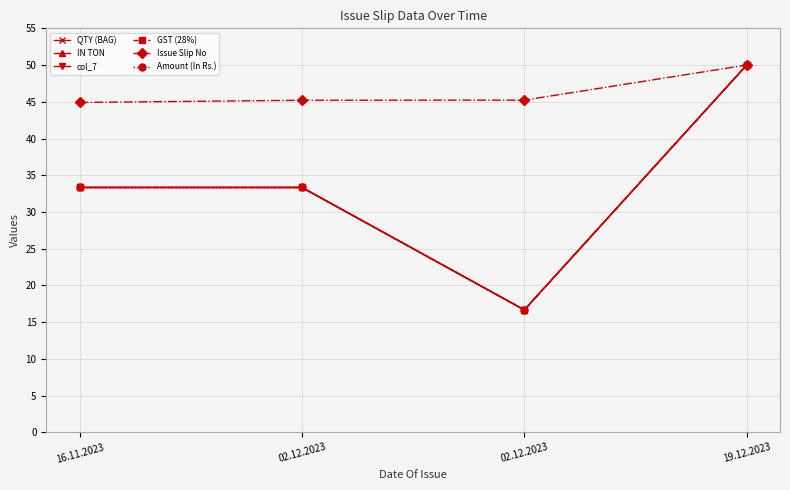

What is the total value across all series at 16.11.2023?

211.6